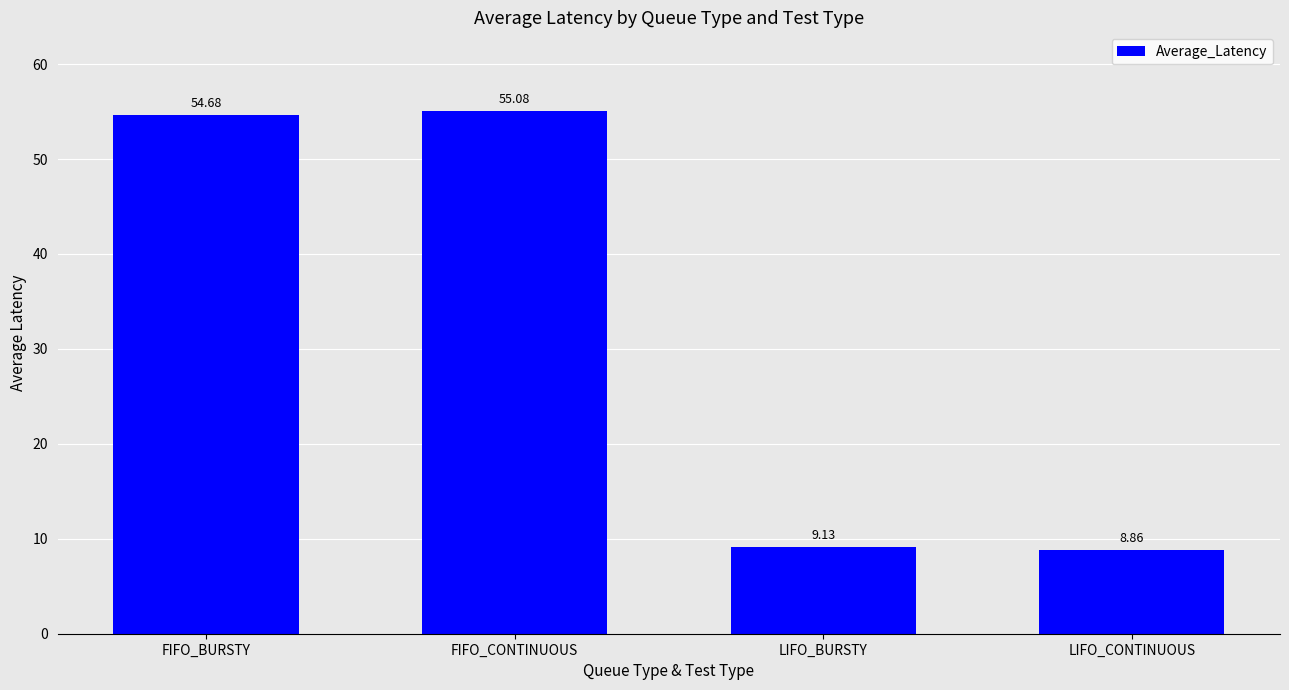

What is the difference between the second highest and minimum values?

45.8